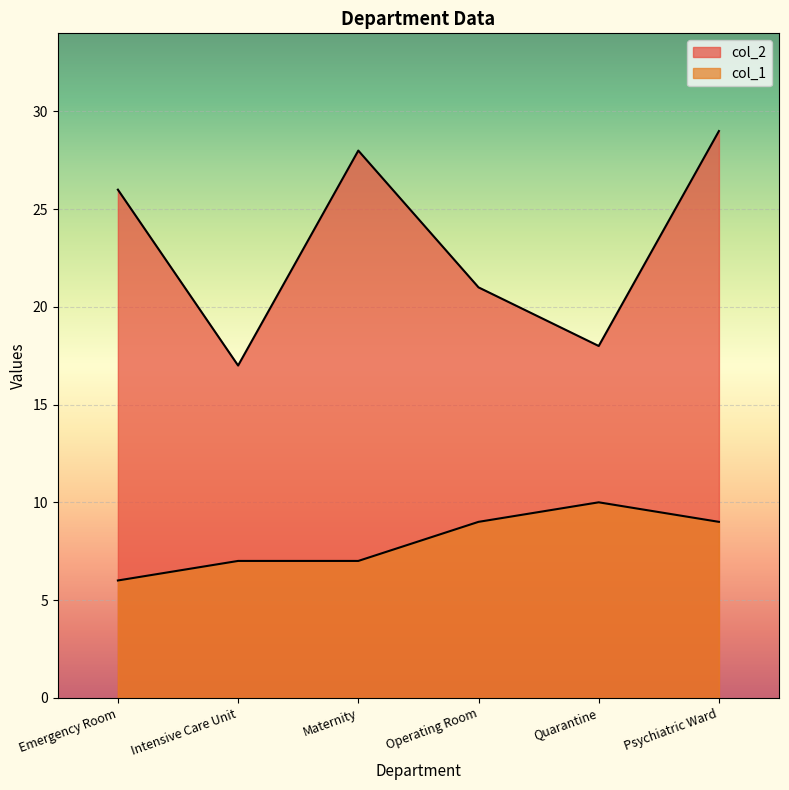

True or false: col_2 and col_1 intersect in this chart.

False